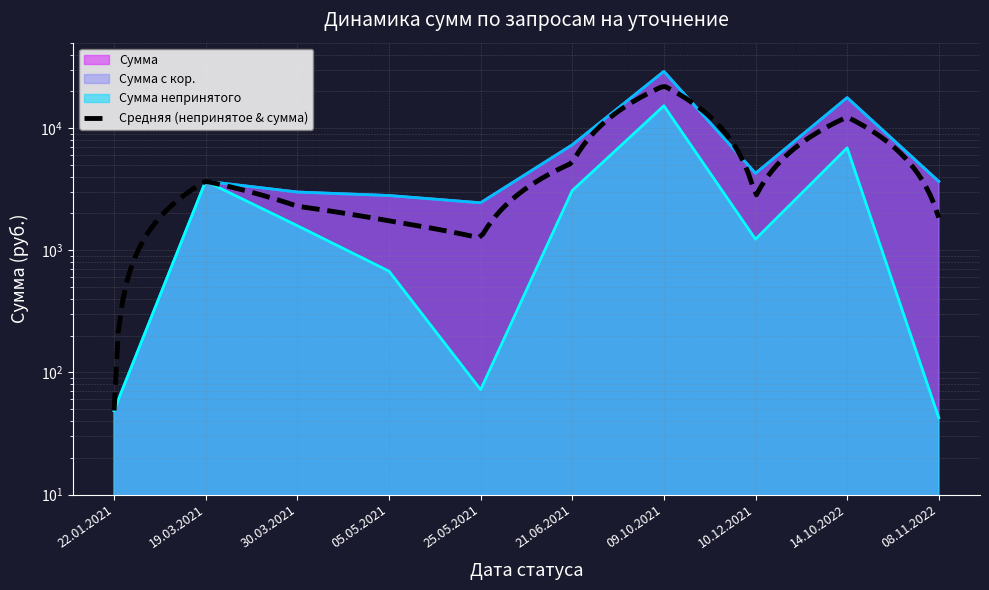

What is the difference between the maximum and minimum values in the Сумма непринятого series?

15173.4